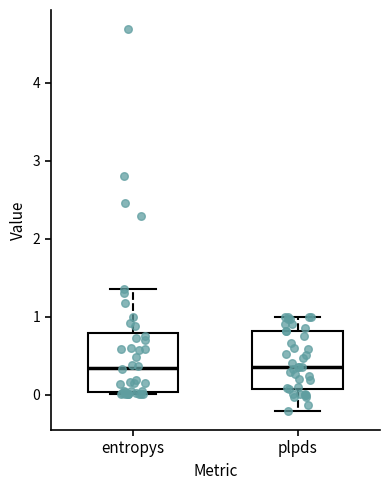

Where does the upper whisker of the box for plpds end on the y-axis? The values are not printed on the chart, so give them approximately, as read against the axis.

1.0